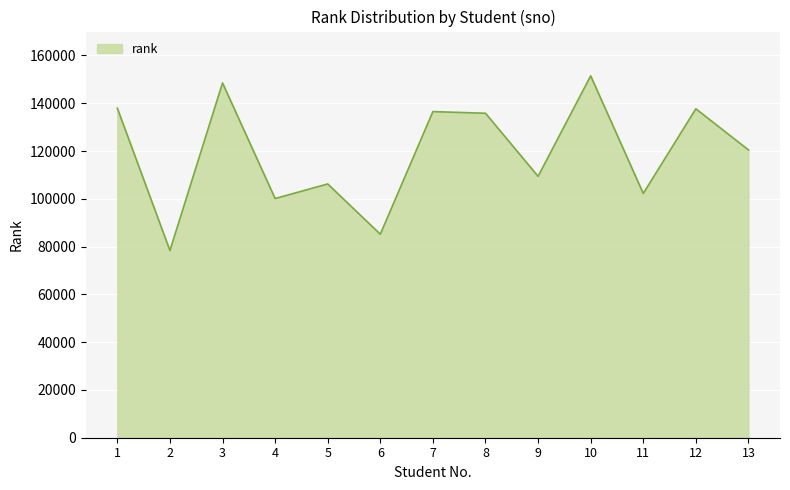

Read the value at 13, to the nearest 50.

120450